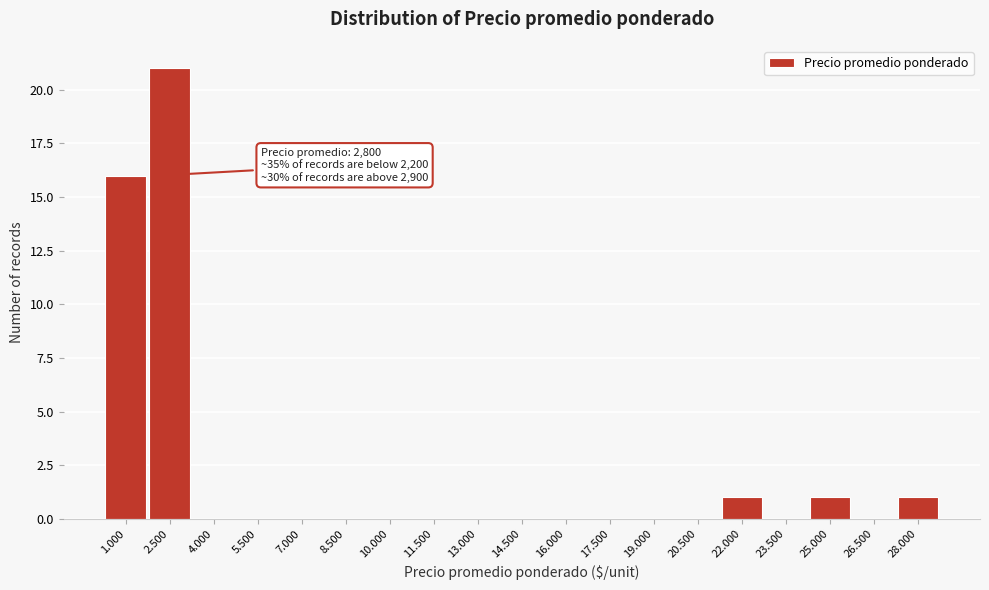

Reading left to right, list all the values displayed in this chart.

1.000=16	2.500=21	4.000=0	5.500=0	7.000=0	8.500=0	10.000=0	11.500=0	13.000=0	14.500=0	16.000=0	17.500=0	19.000=0	20.500=0	22.000=1	23.500=0	25.000=1	26.500=0	28.000=1